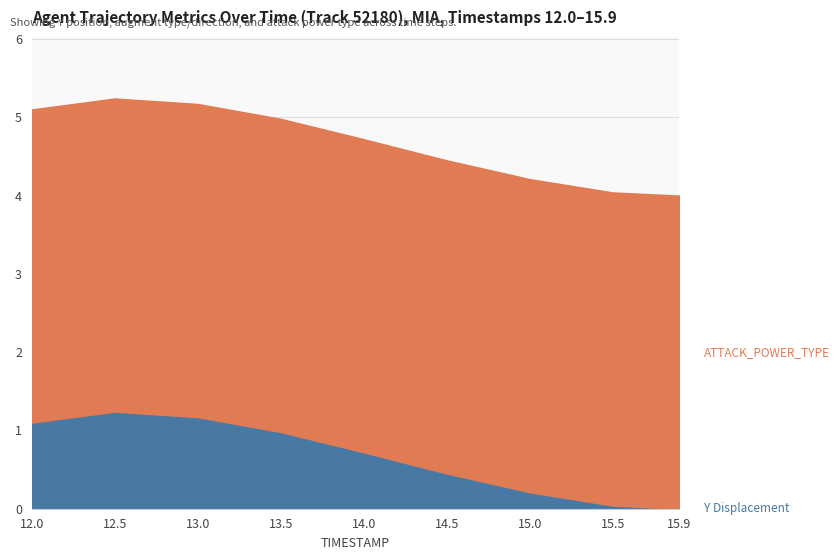

Does the chart have visible grid lines?

Yes